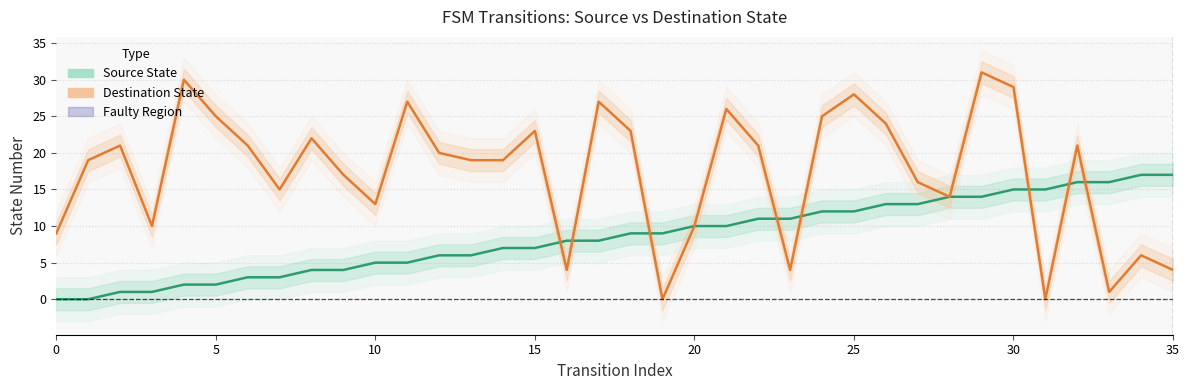

The Destination State series shows 43 at 17. True or false?

False